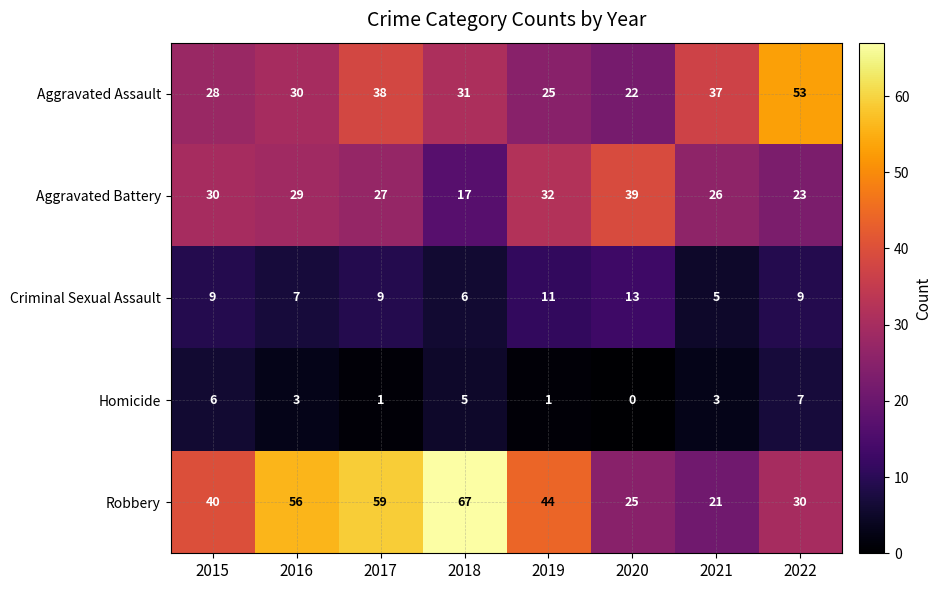

Where does the Robbery series first go above 44?

2016